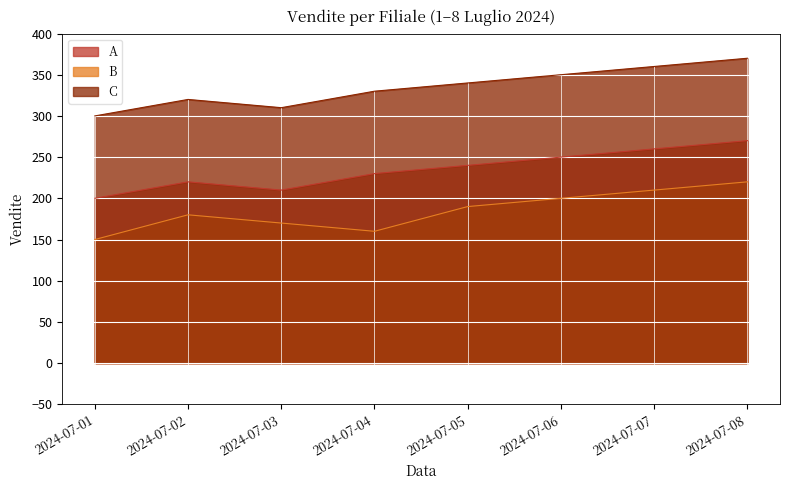

What is the approximate value of B at 2024-07-04?

160